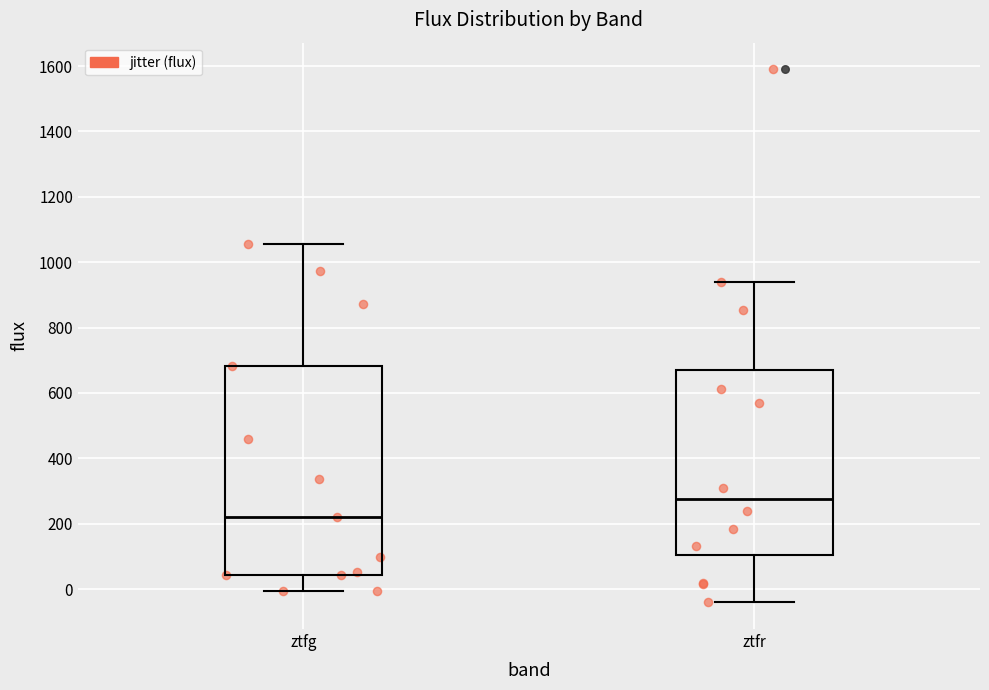

Comparing the boxes themselves (not the whiskers), which one is the tallest?

ztfg